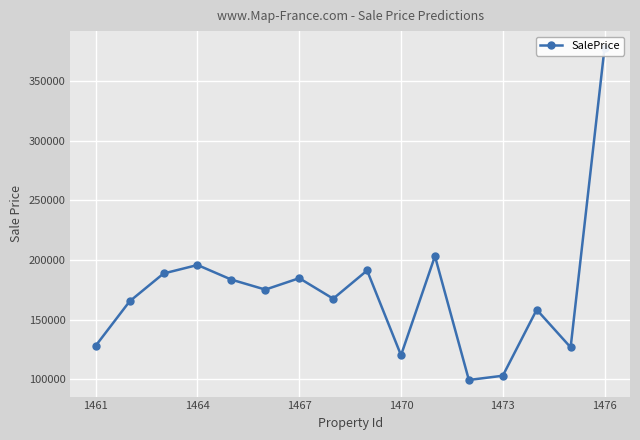

What is the difference between the second highest and minimum values?

103790.6